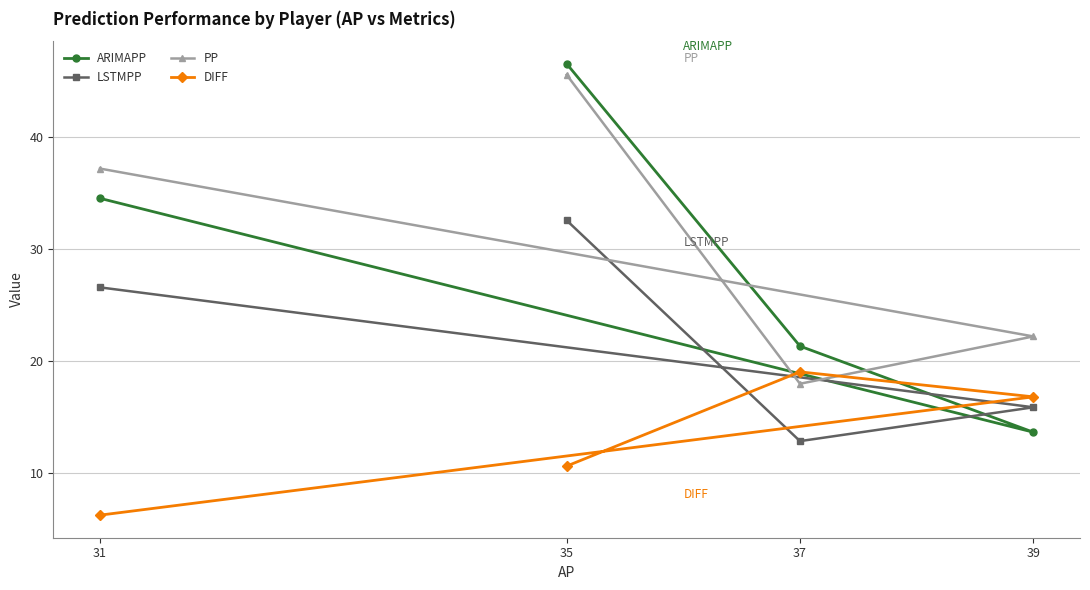

What is the difference between the DIFF values at 37 and 39?

2.2